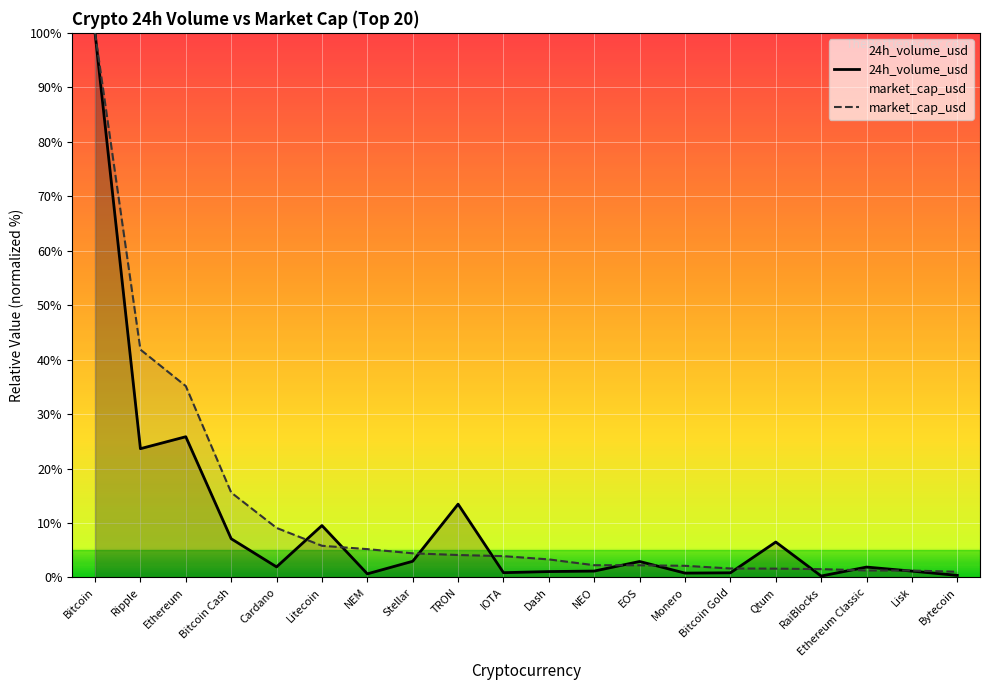

What is the sum of the market_cap_usd values at Qtum and Ethereum?

36.8